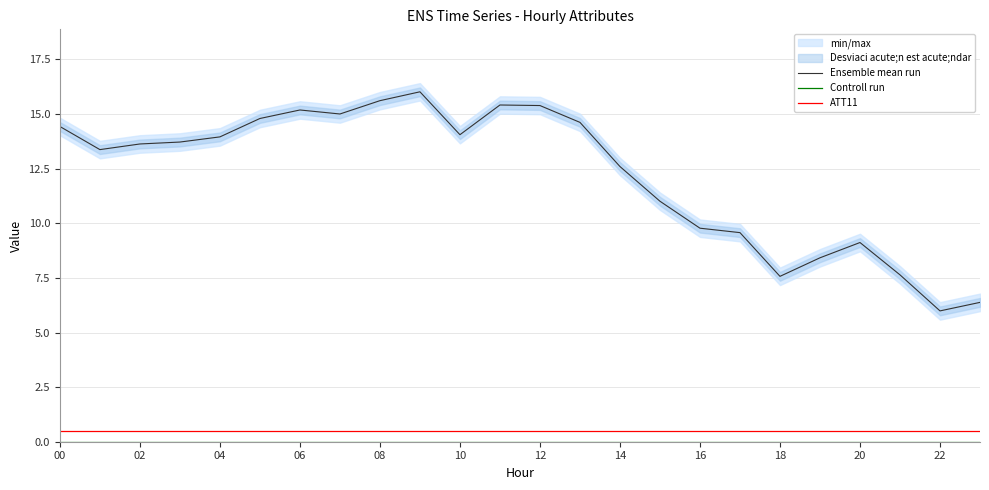

True or false: Ensemble mean run and ATT11 cross at least once.

False